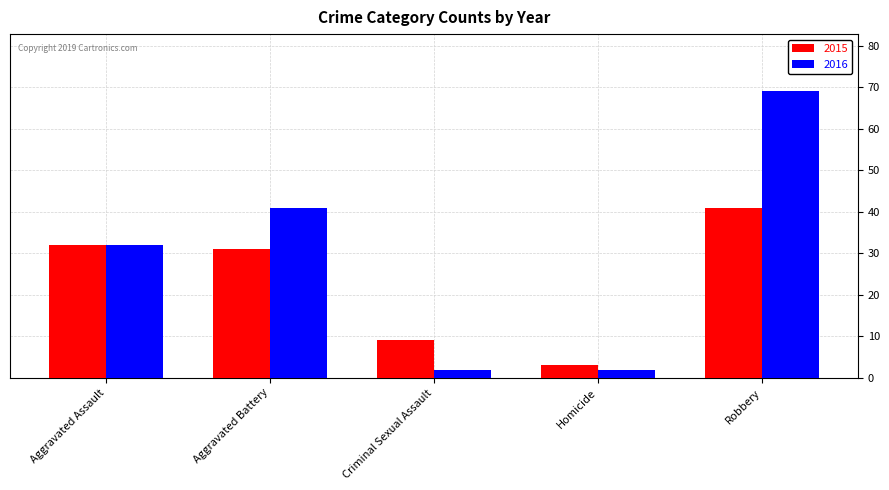

Is it true that 2015 equals 3 at Homicide?

True